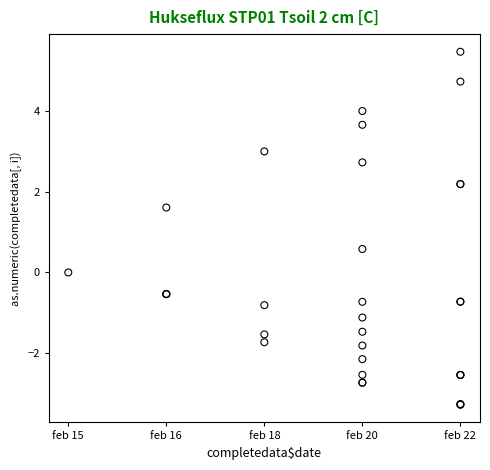

What Y value in the scatter plot is closest to 1?

0.6